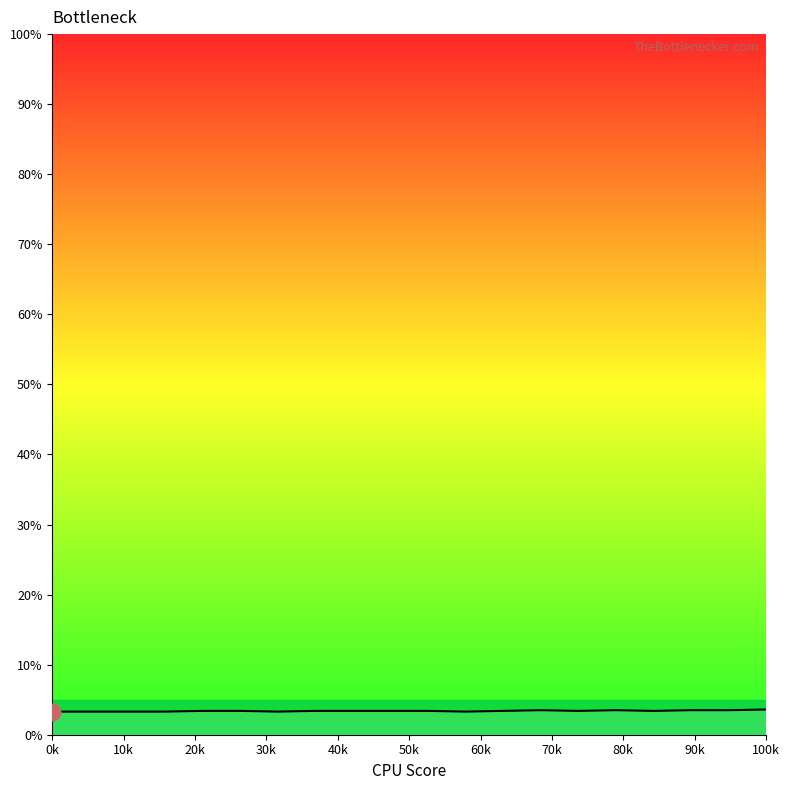

What is the greatest value displayed?

3.6